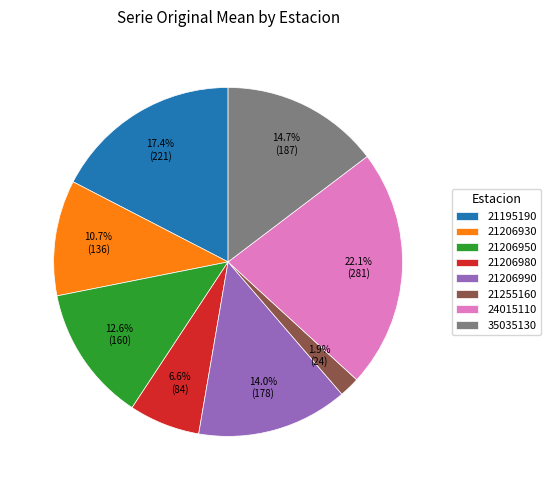

Is there any slice that represents more than half of the pie?

No